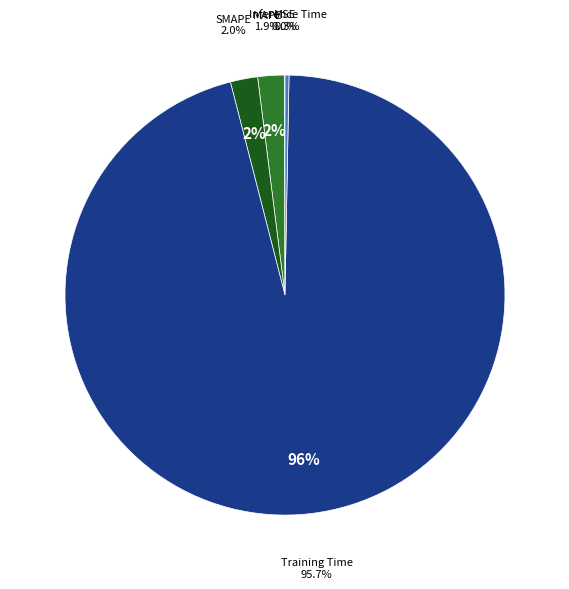

Which has a higher value, MAPE or Inference Time?

MAPE